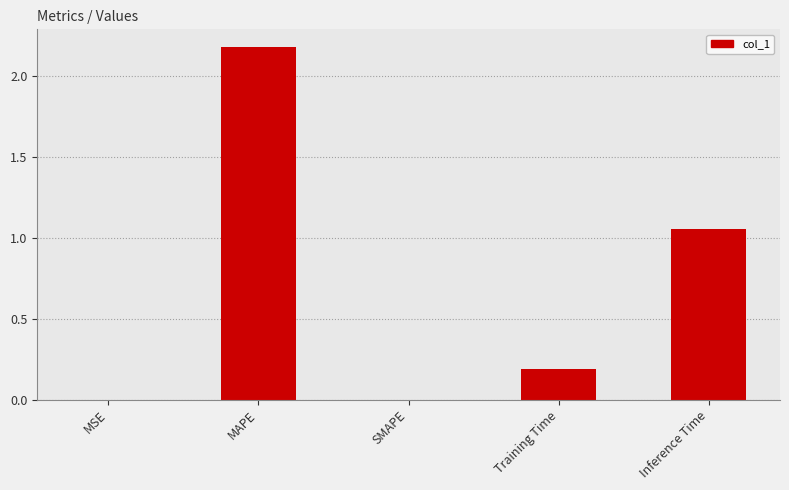

What is the greatest value displayed?

2.2